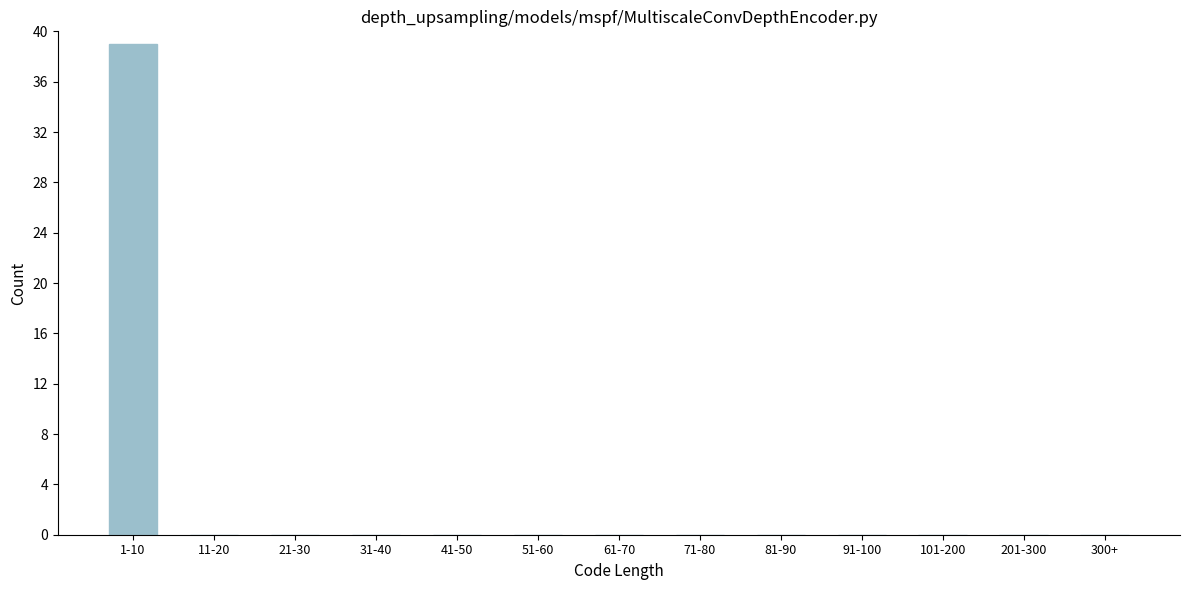

Reading right to left, transcribe all the data shown in this chart.

300+=0	201-300=0	101-200=0	91-100=0	81-90=0	71-80=0	61-70=0	51-60=0	41-50=0	31-40=0	21-30=0	11-20=0	1-10=39